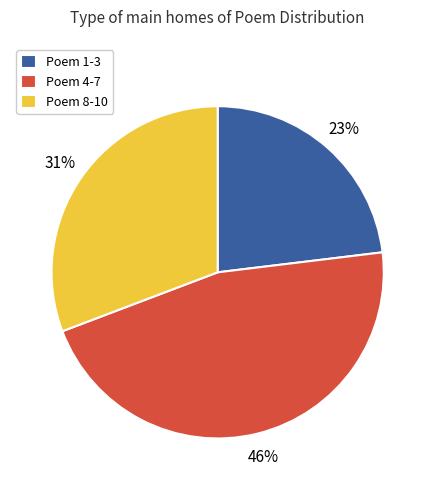

Which slice is the largest?

Poem 4-7